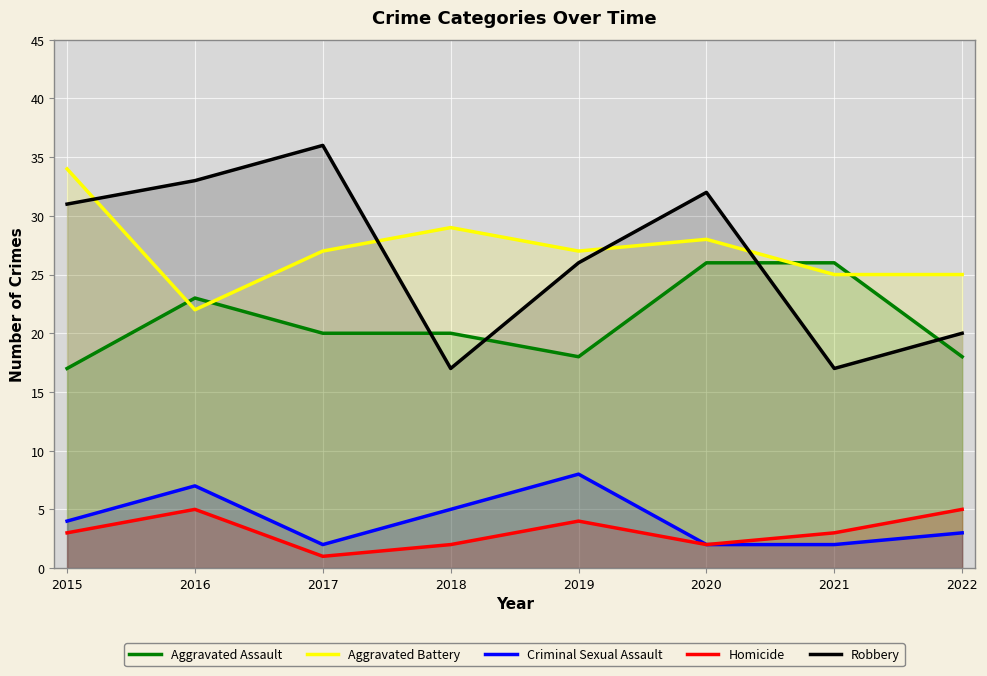

What is the sum of the Aggravated Assault values at 2019 and 2017?

38